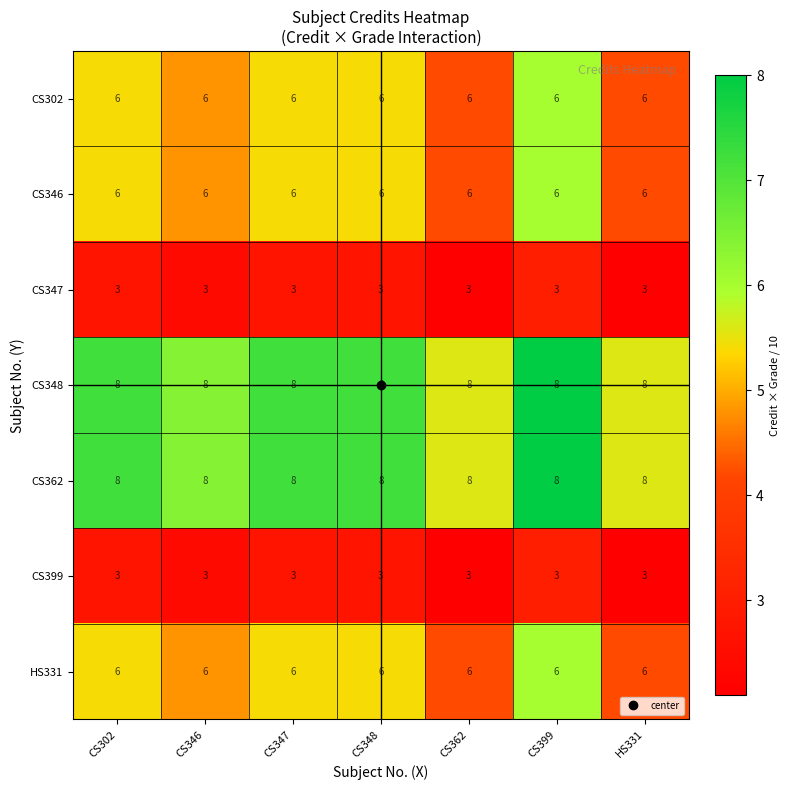

What is the total value across all series at HS331?

40